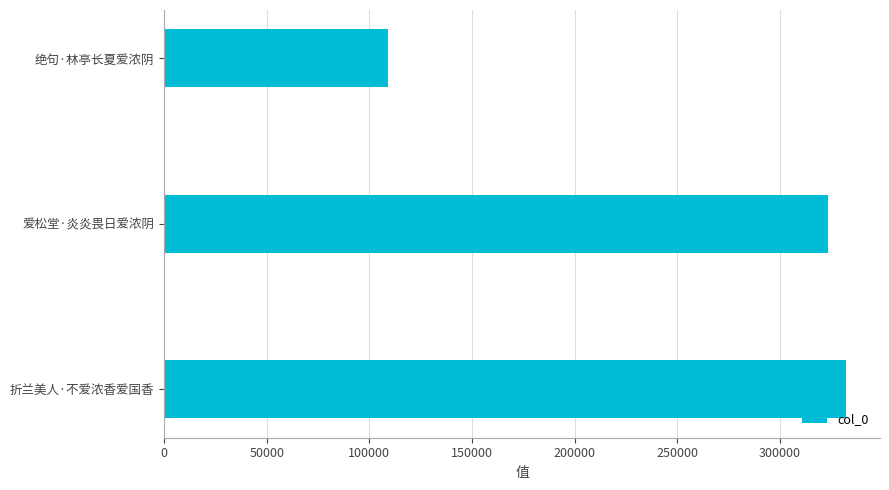

How many values are below 323431?

1